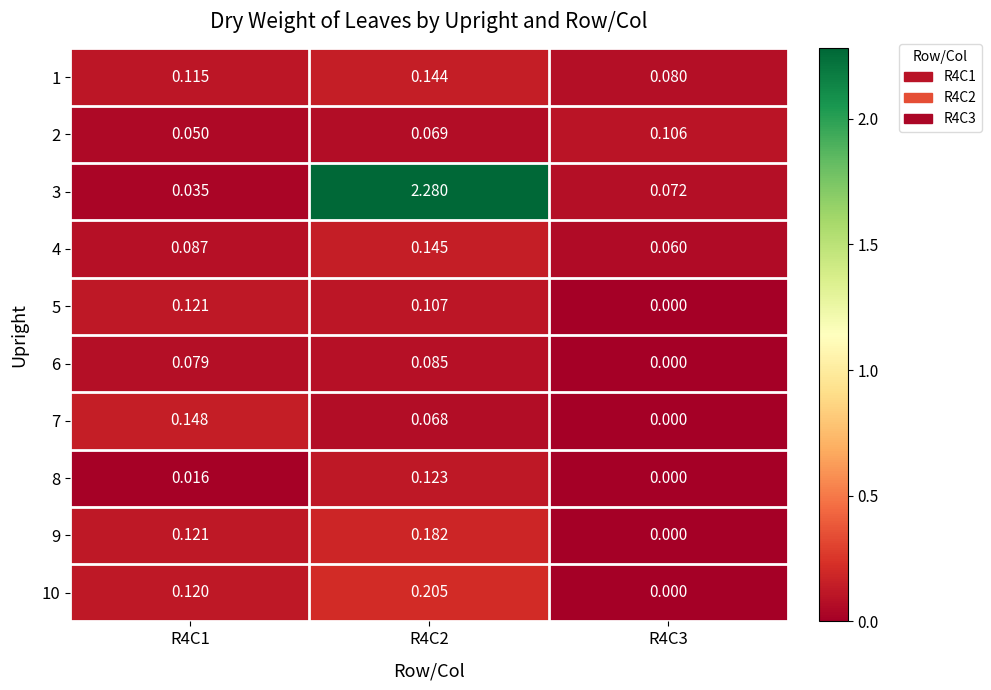

Is the value of 7 at R4C1 greater than the value of 5 at R4C3?

Yes